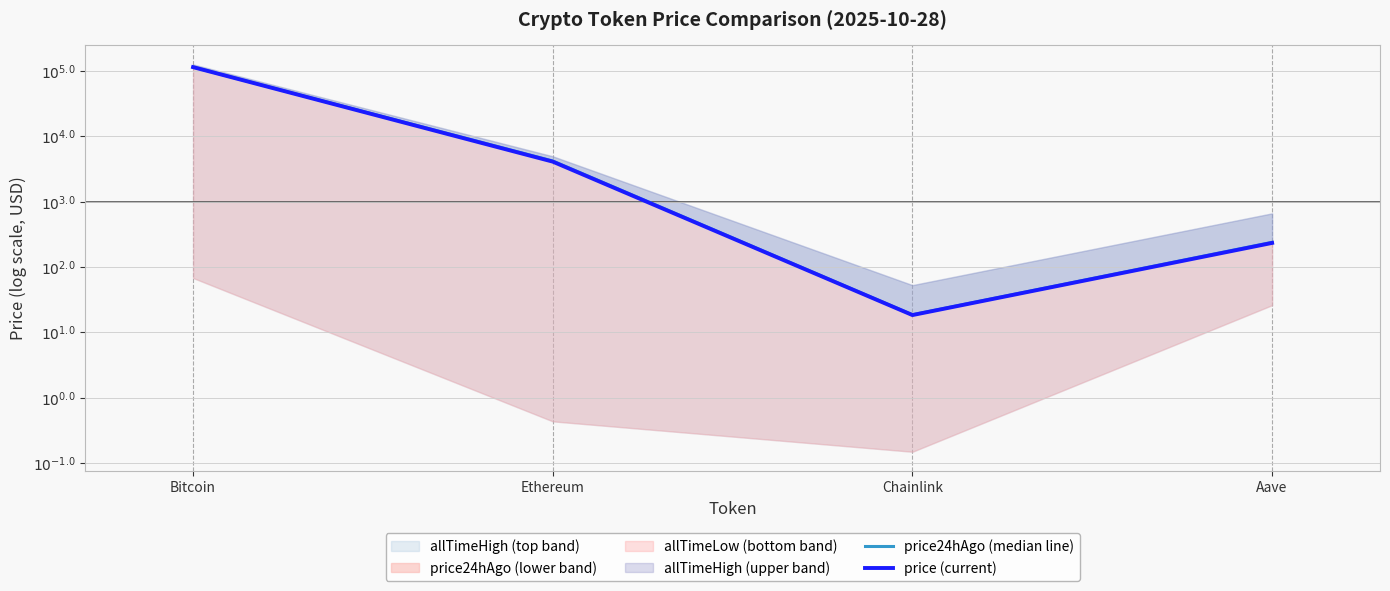

Rank the categories by price24hAgo (median line) value from highest to lowest.

Bitcoin, Ethereum, Aave, Chainlink